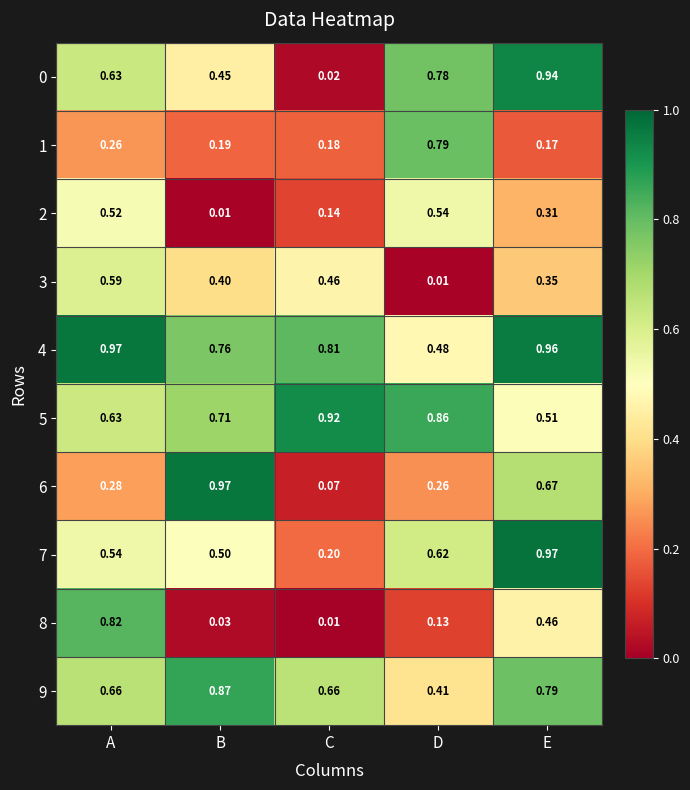

How many series are shown in this chart?

10